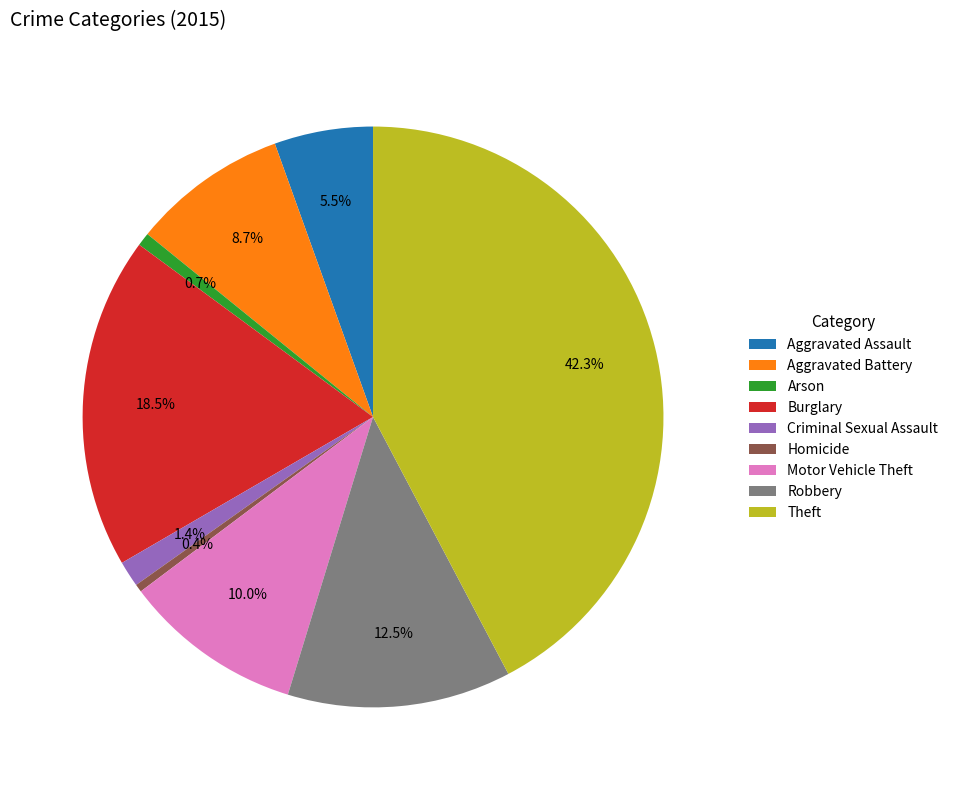

Which slice is the largest?

Theft